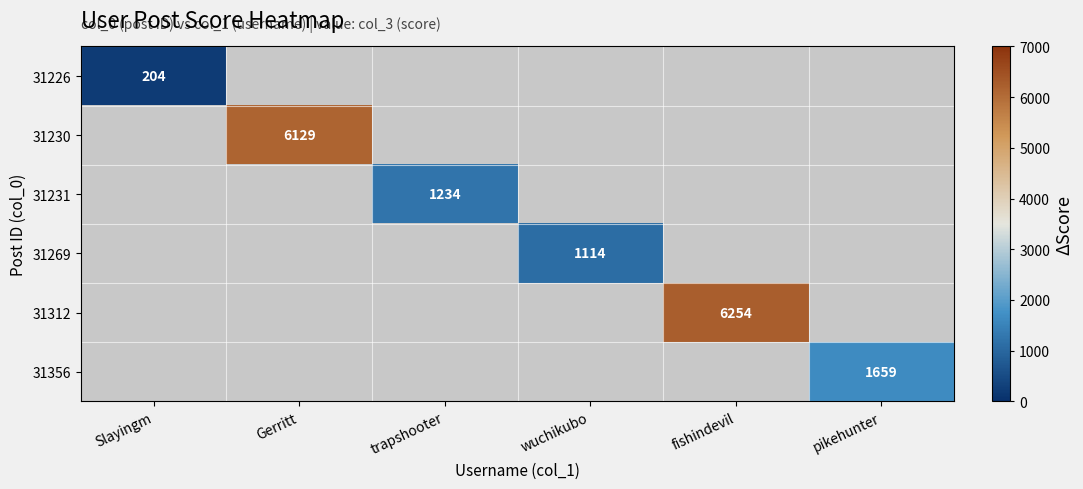

The 31269 series shows 722.7 at wuchikubo. True or false?

False